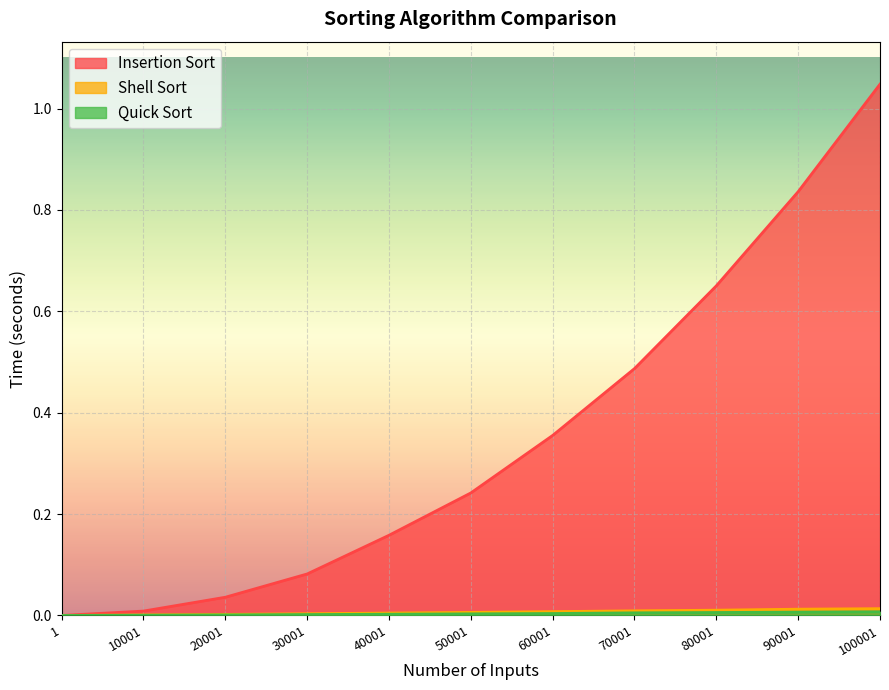

Reading left to right, list all the values displayed in this chart.

Insertion Sort: 1=0.0	10001=0.0	20001=0.0	30001=0.1	40001=0.2	50001=0.2	60001=0.4	70001=0.5	80001=0.7	90001=0.8	100001=1.0
Shell Sort: 1=0.0	10001=0.0	20001=0.0	30001=0.0	40001=0.0	50001=0.0	60001=0.0	70001=0.0	80001=0.0	90001=0.0	100001=0.0
Quick Sort: 1=0.0	10001=0.0	20001=0.0	30001=0.0	40001=0.0	50001=0.0	60001=0.0	70001=0.0	80001=0.0	90001=0.0	100001=0.0